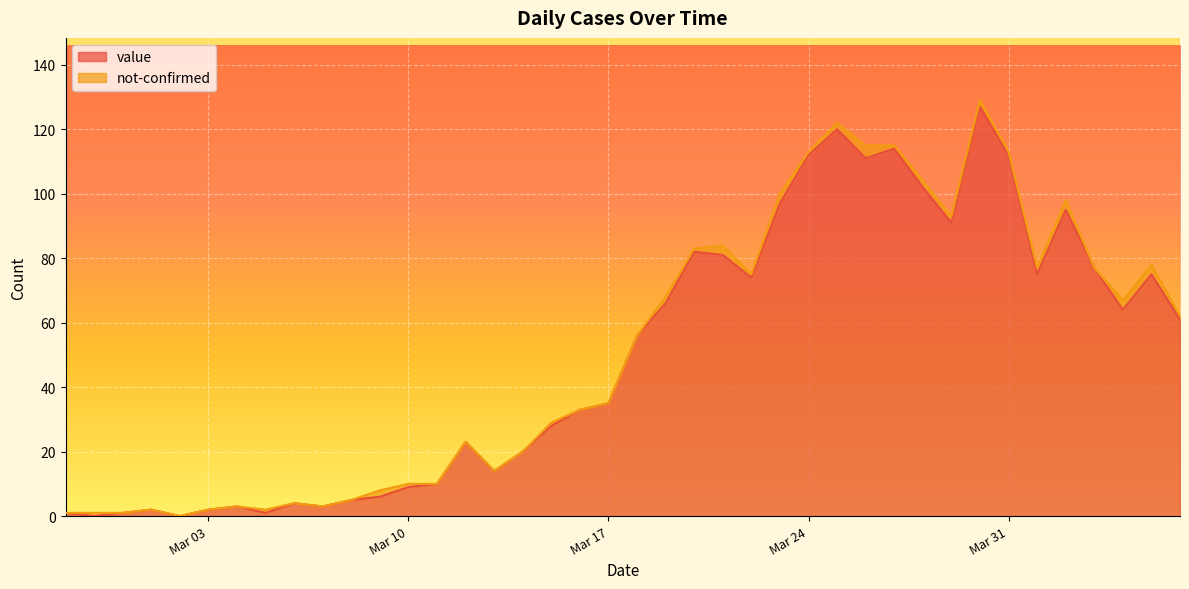

How many positive values are there?

38